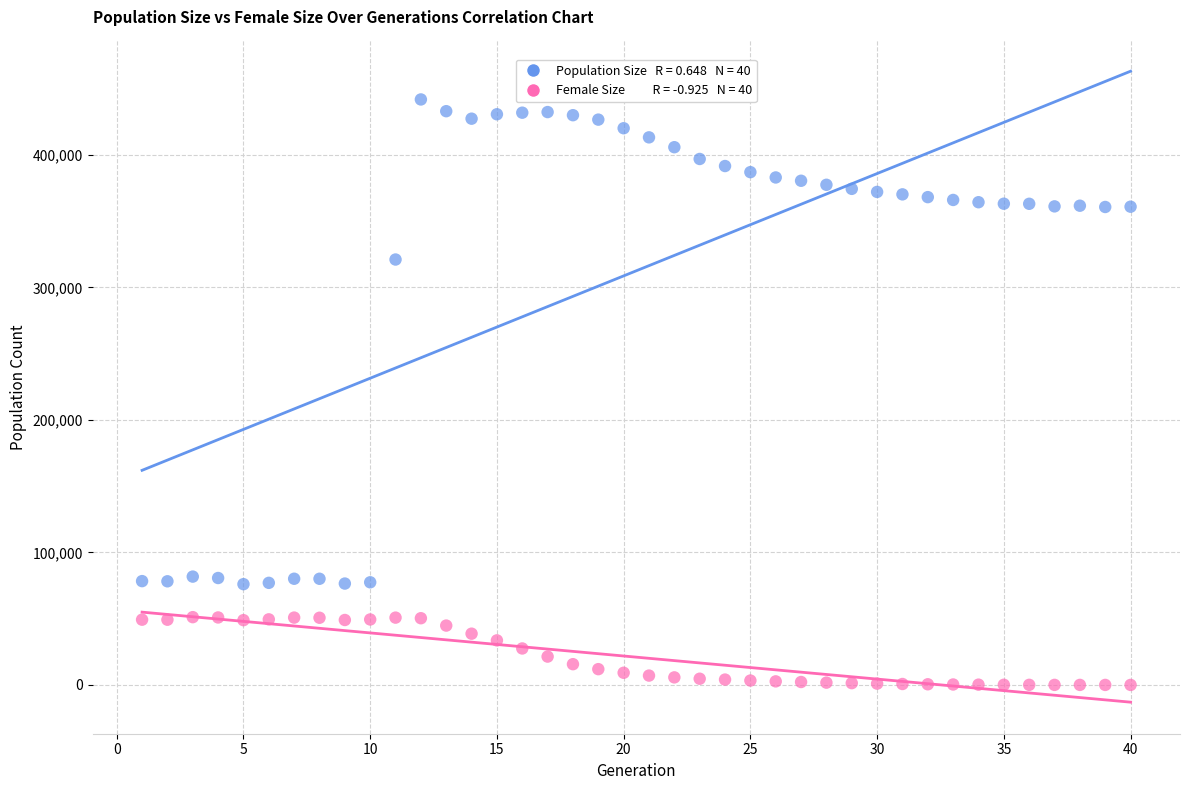

Across all series, what Y value is closest to 220890?

320993